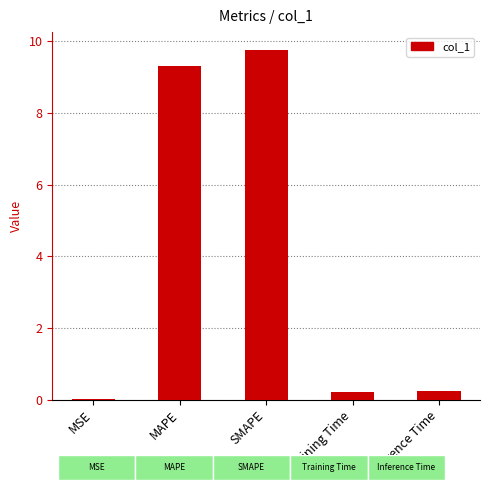

What is the value of the 2nd bar from the left?

9.3